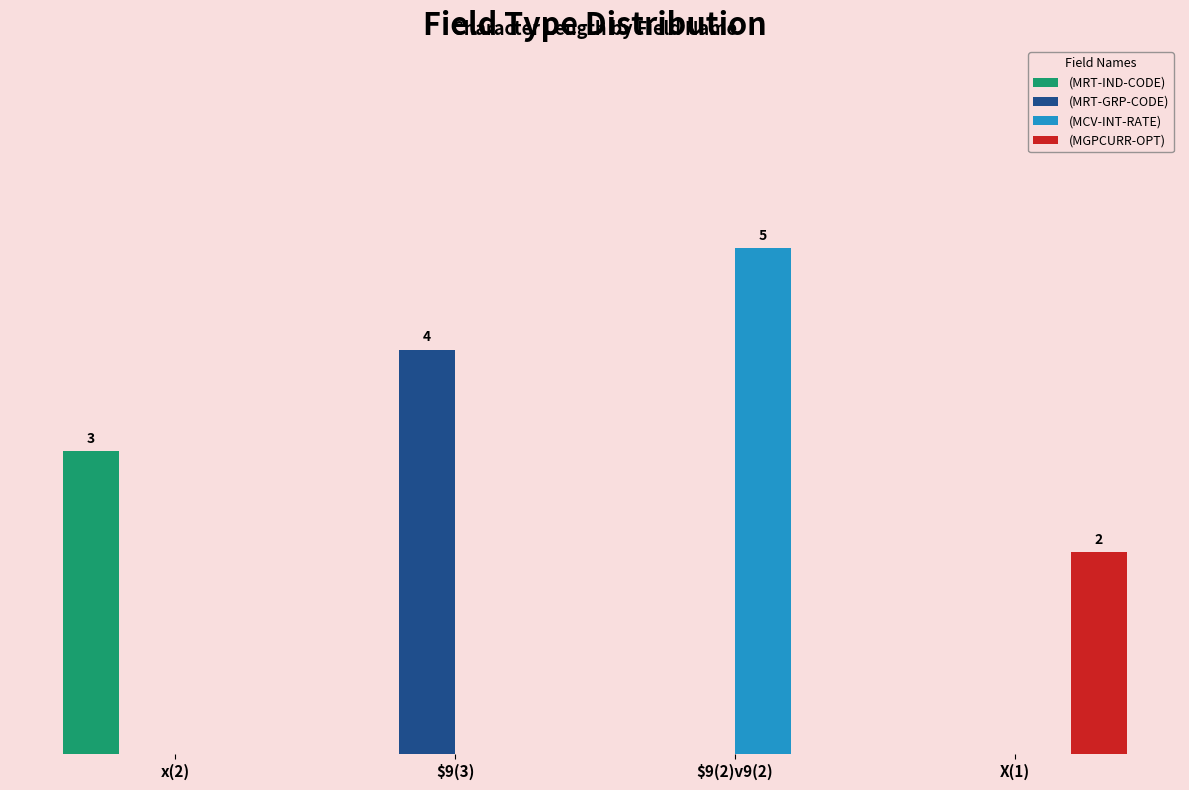

What are all the series names shown in the legend?

(MRT-IND-CODE), (MRT-GRP-CODE), (MCV-INT-RATE), (MGPCURR-OPT)